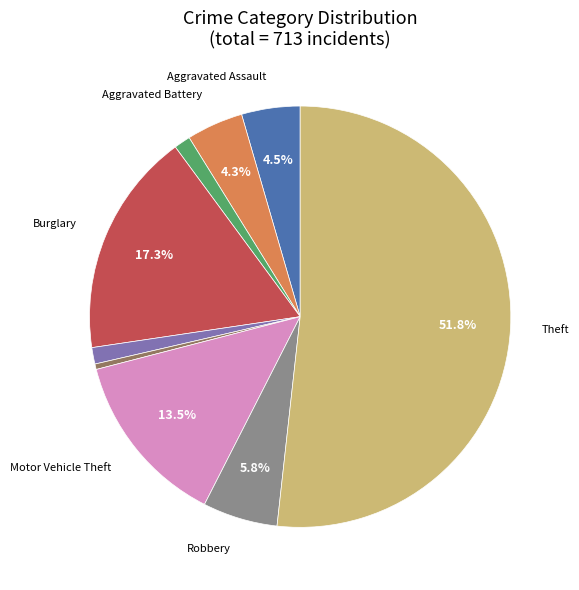

Is there any slice that represents more than half of the pie?

Yes